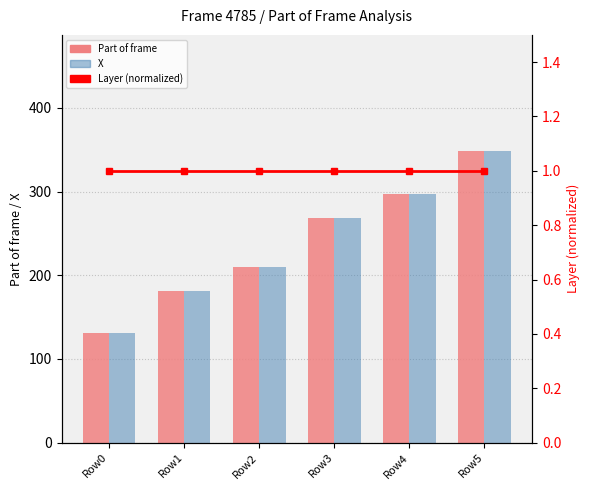

How many distinct data groups are displayed?

3